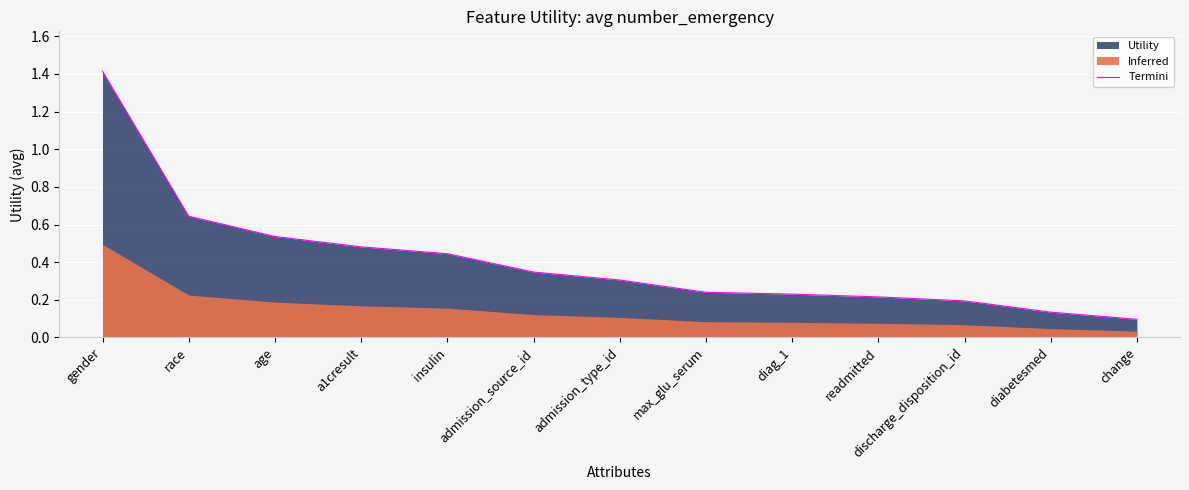

What is the value of the 1st point from the left?

1.4